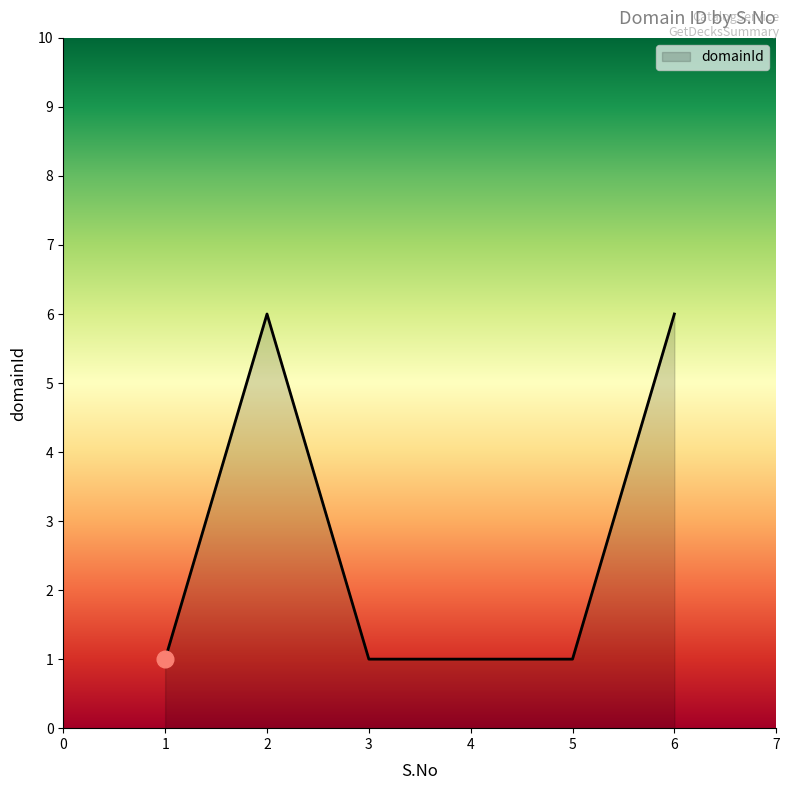

What is the approximate value at 4?

1